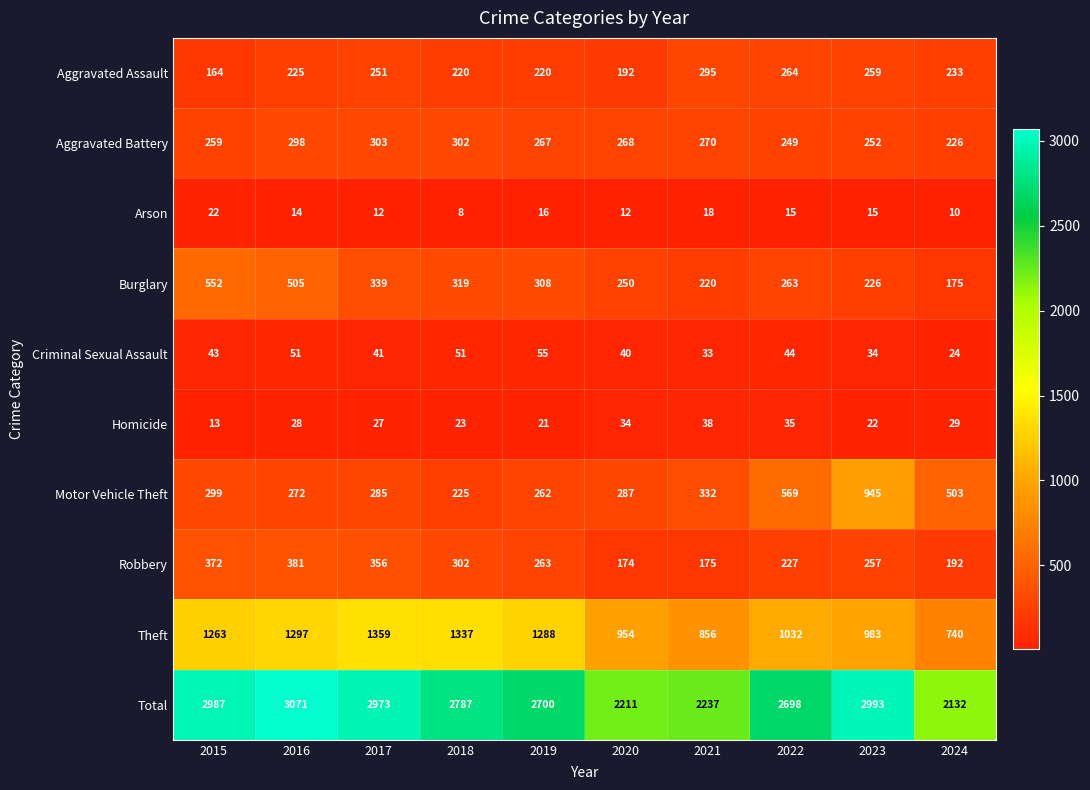

At which category is the sum across all series the highest?

2016